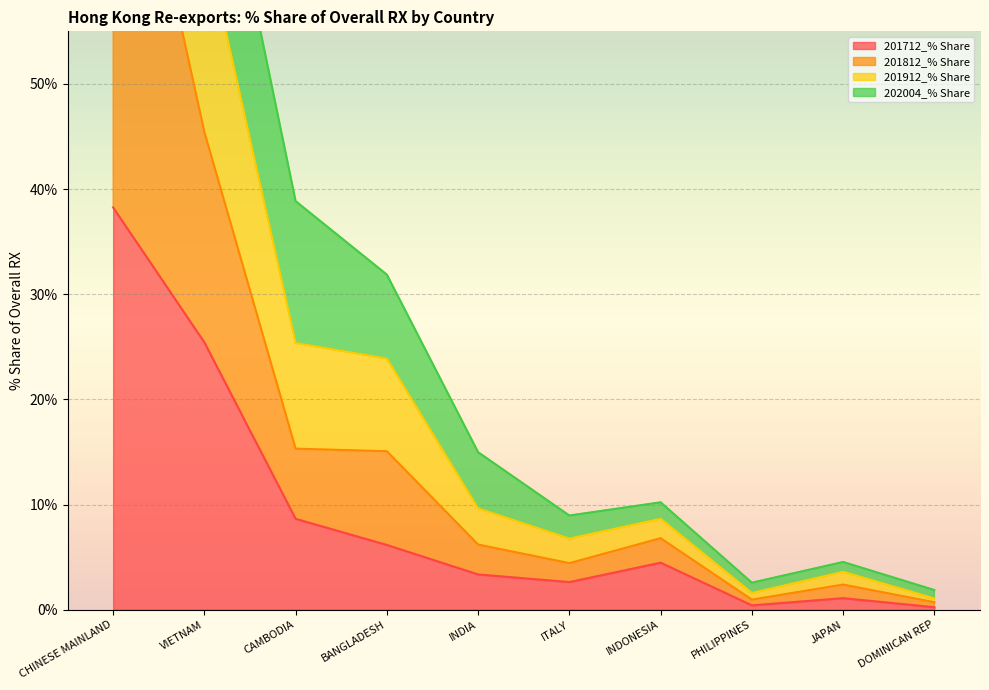

The value of 201712_% Share at INDONESIA is 7.5. True or false?

False